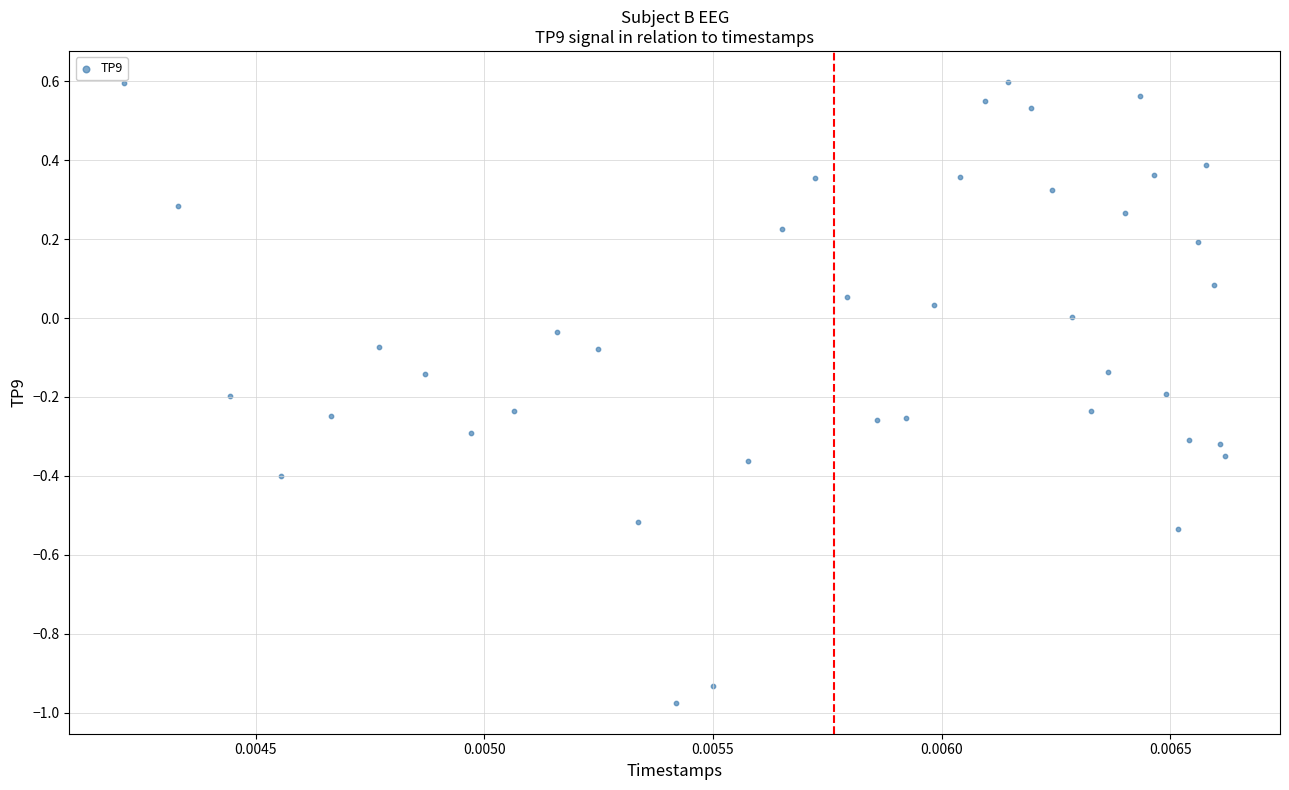

What is the range of Y values (max minus min)?

1.6